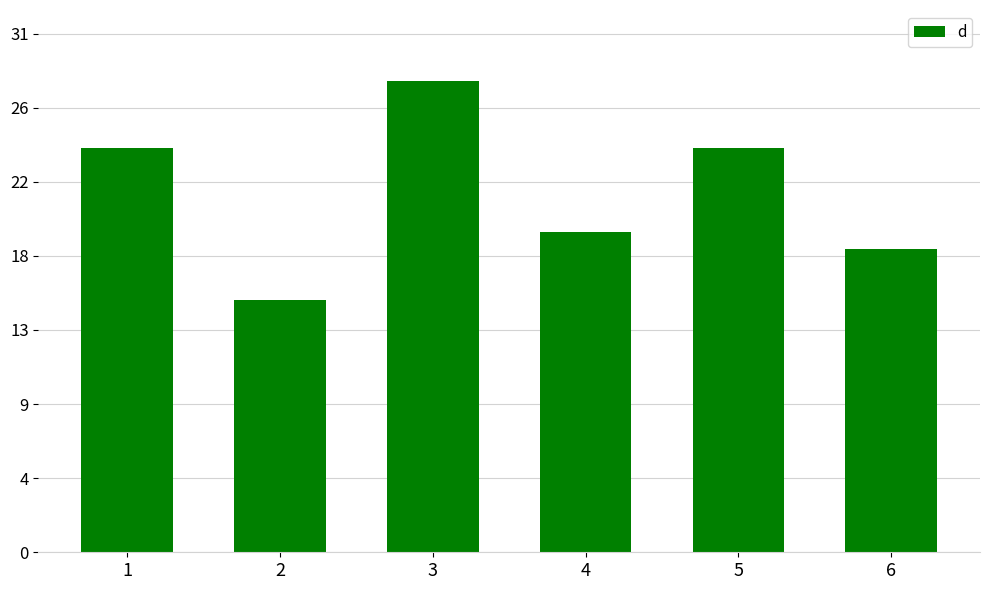

Rank the categories by value from lowest to highest.

2, 6, 4, 1, 5, 3